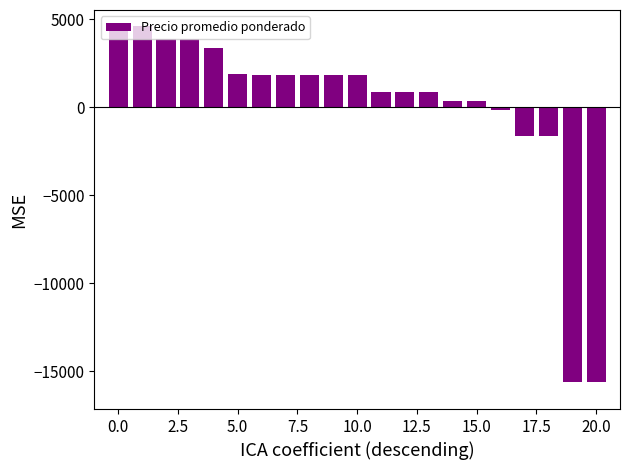

What is the difference between the second highest and minimum values?

20200.0